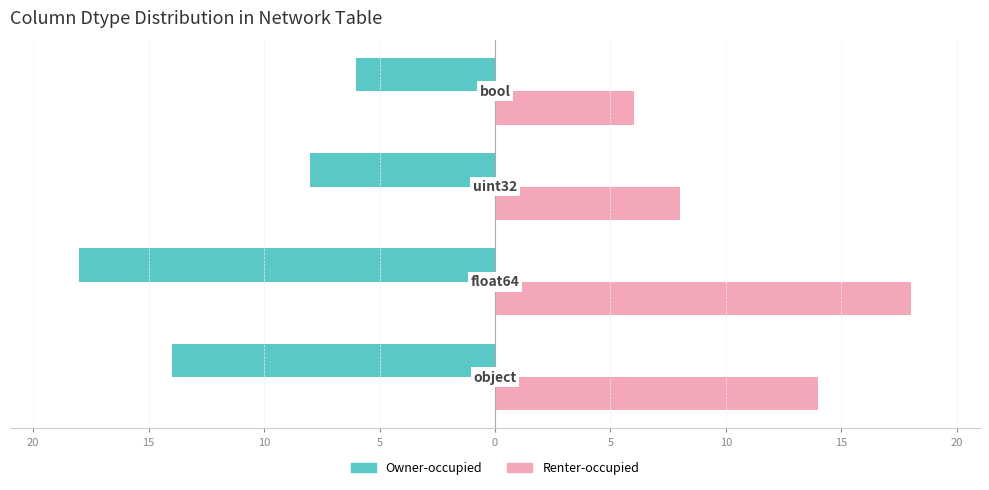

What is the value of the Owner-occupied bar at the 3rd from the left?

-8